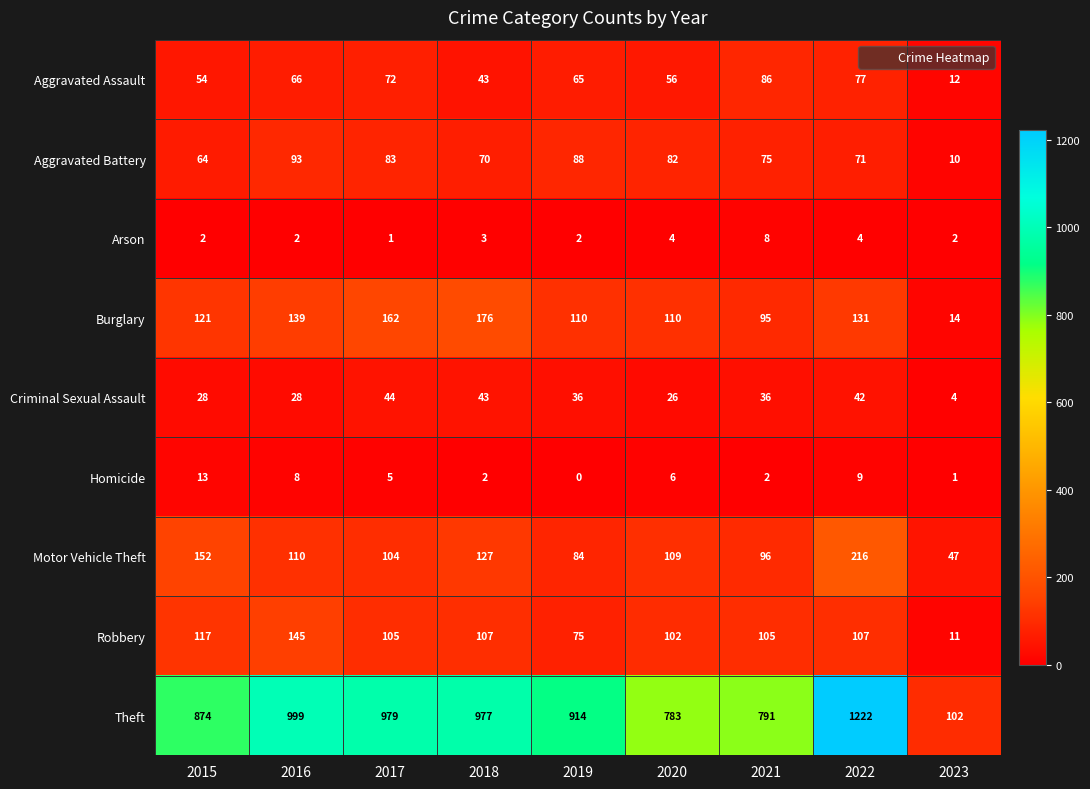

What is the difference between the Motor Vehicle Theft values at 2023 and 2017?

57